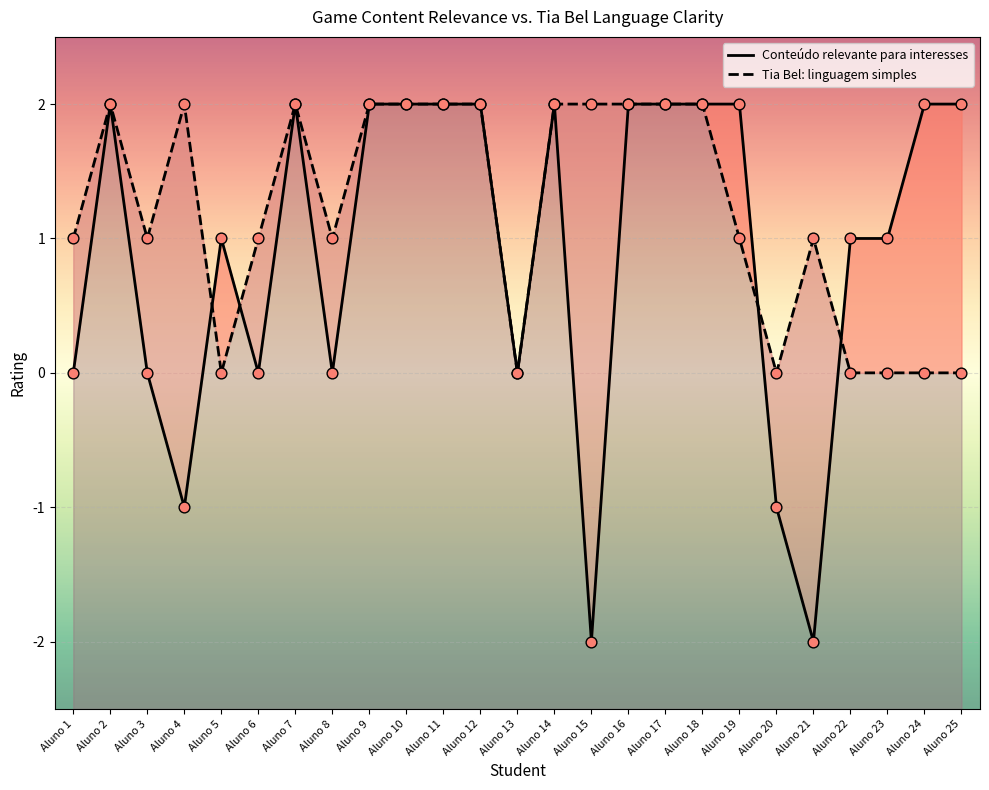

At which category is the sum across all series the highest?

Aluno 2